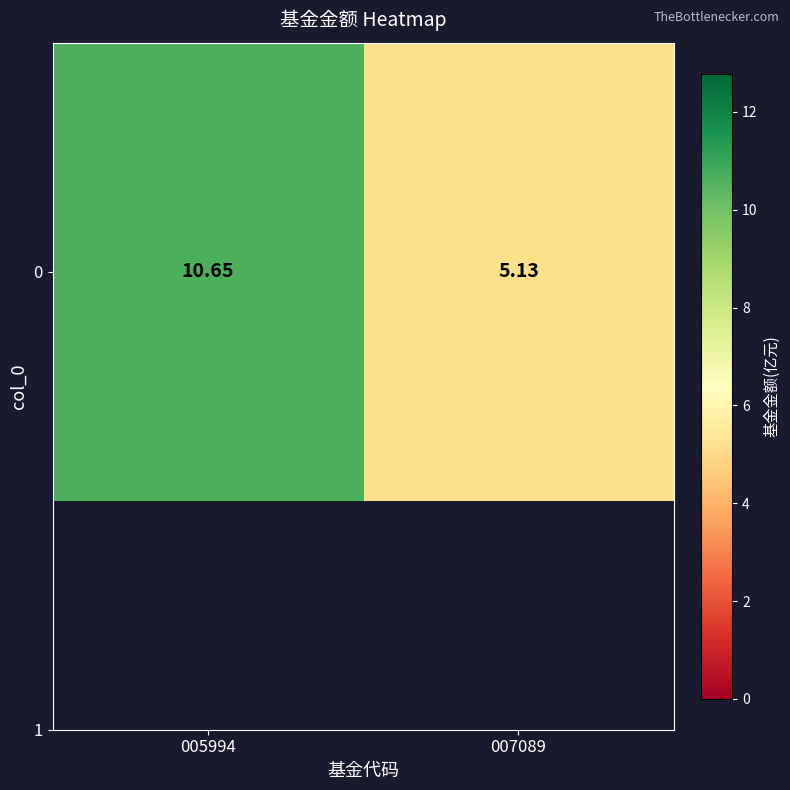

Rank the categories by value from lowest to highest.

007089, 005994